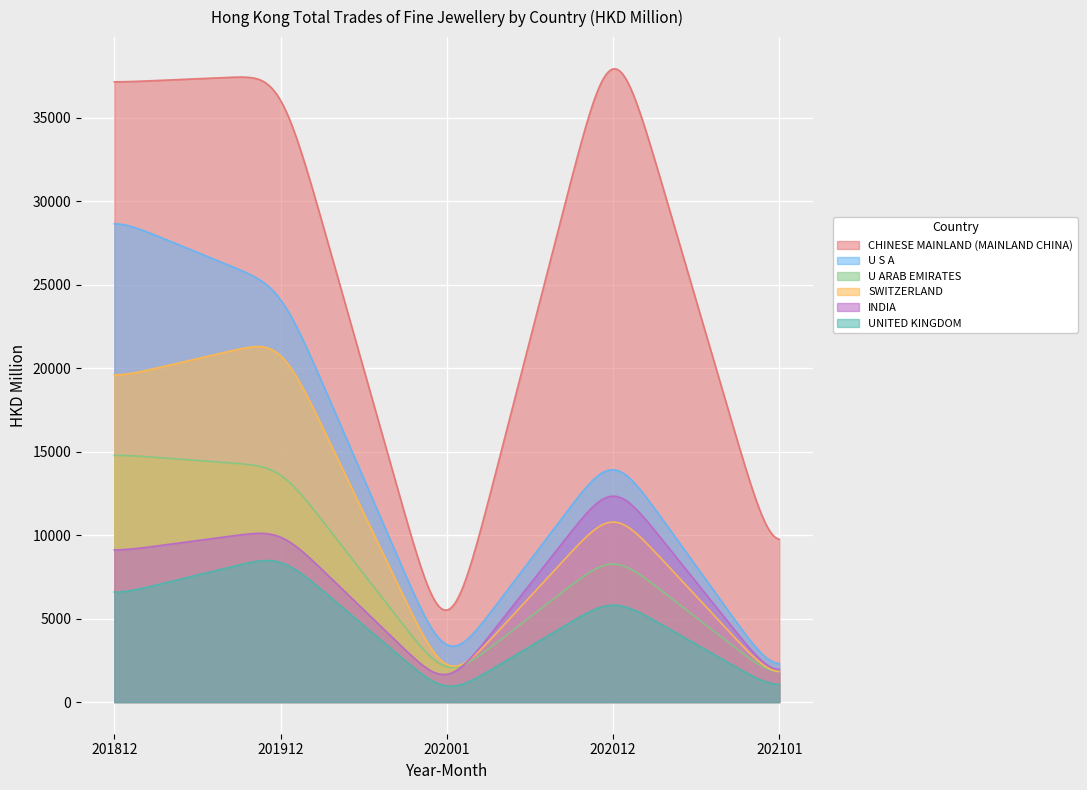

Which series has the largest range (max minus min)?

CHINESE MAINLAND (MAINLAND CHINA)